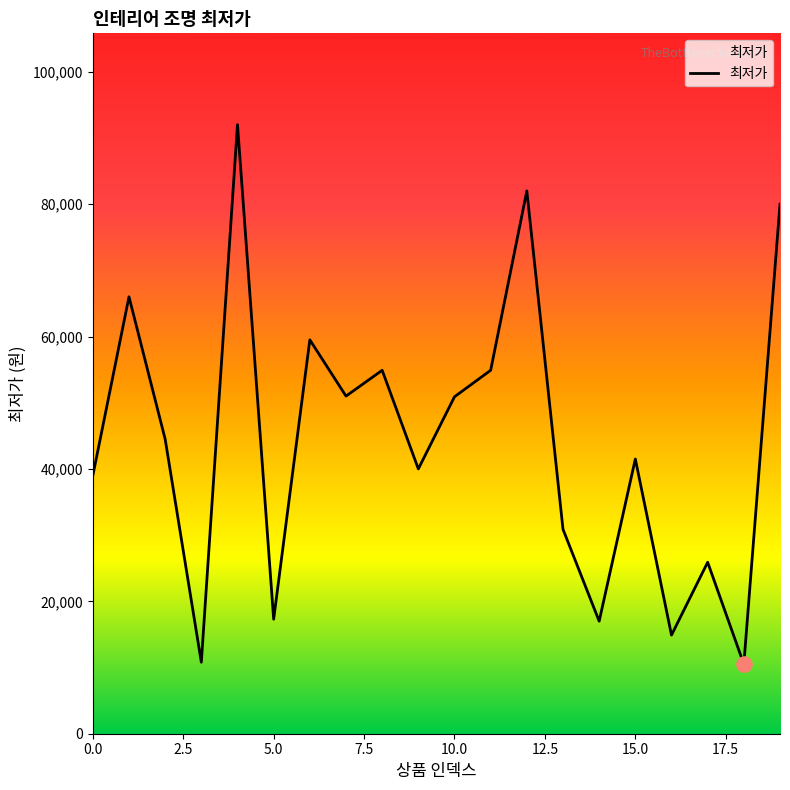

What is the difference between the maximum and minimum values?

81500